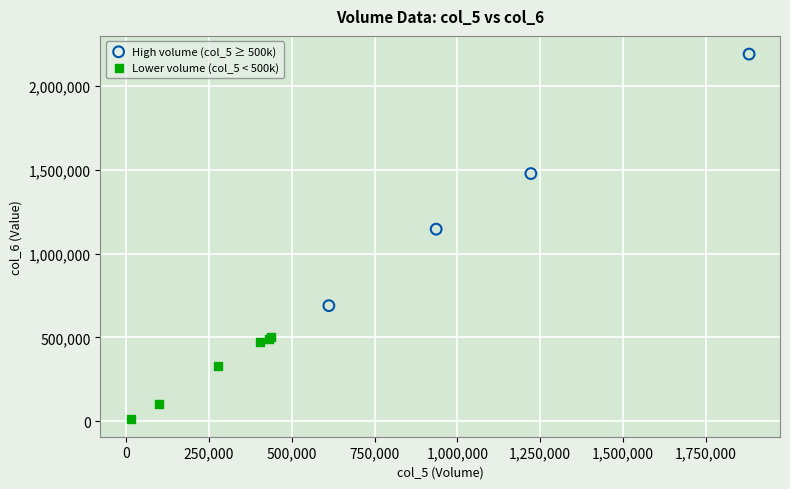

Which series reaches the minimum Y coordinate?

Lower volume (col_5 < 500k)